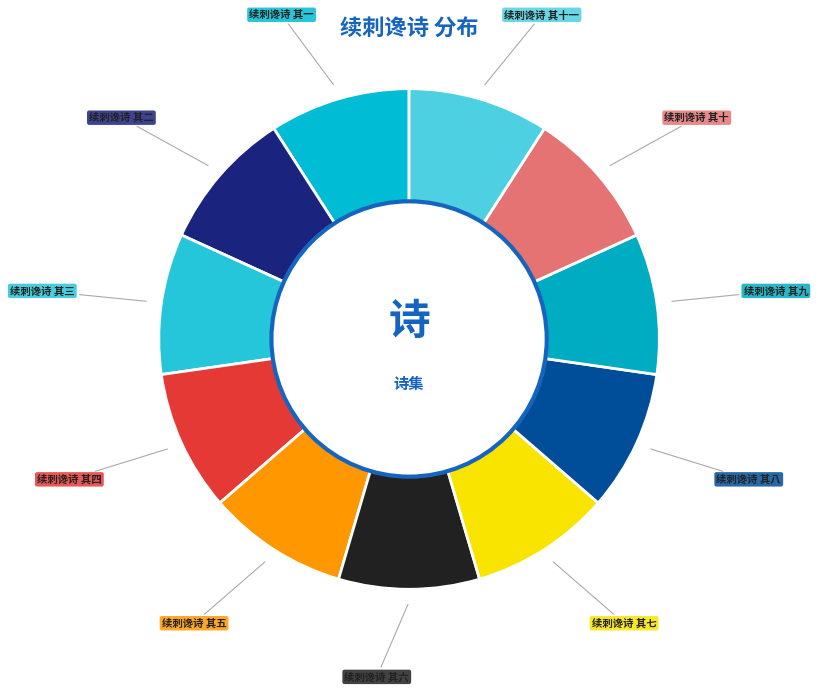

Count the number of slices in the pie.

11